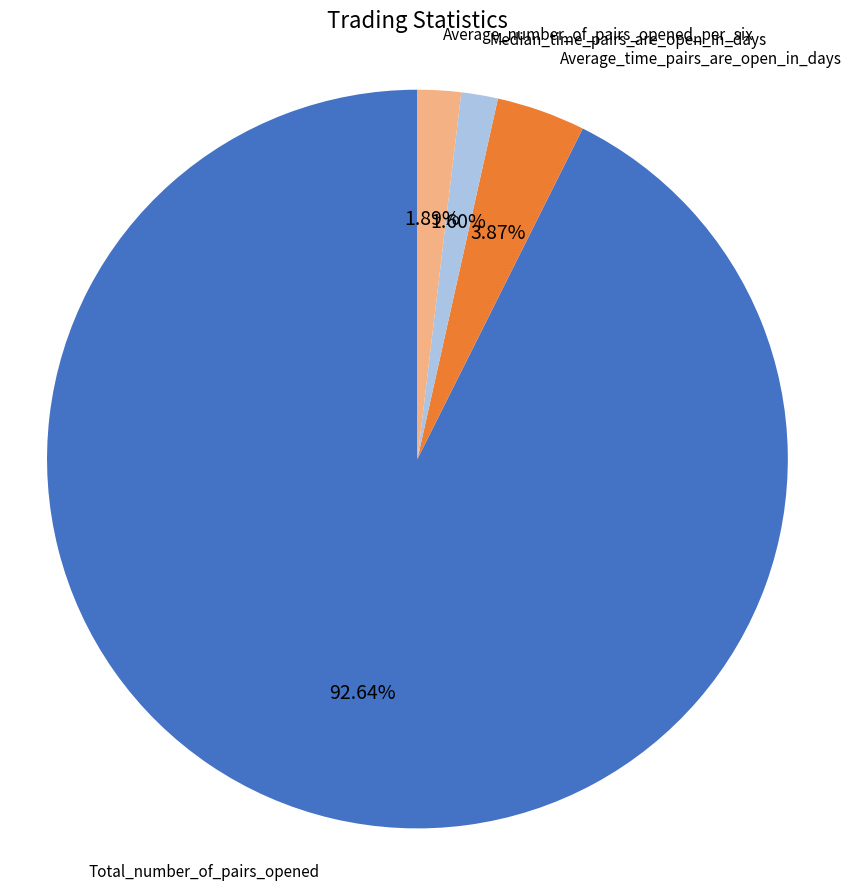

How many segments does this pie chart have?

4